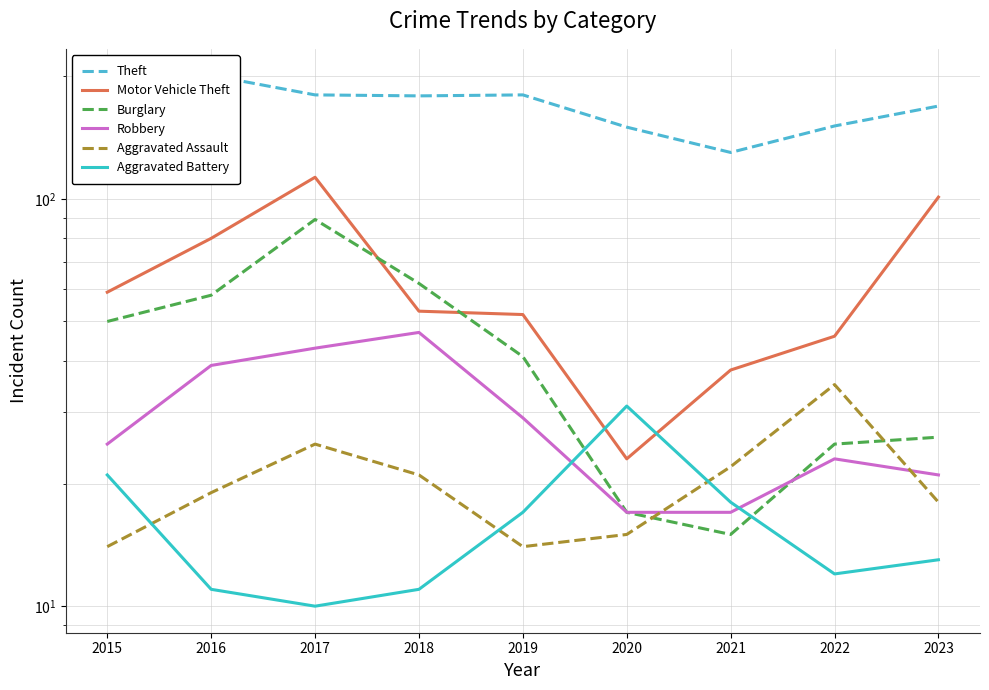

What is the value of the Burglary point at the 7th from the left?

15